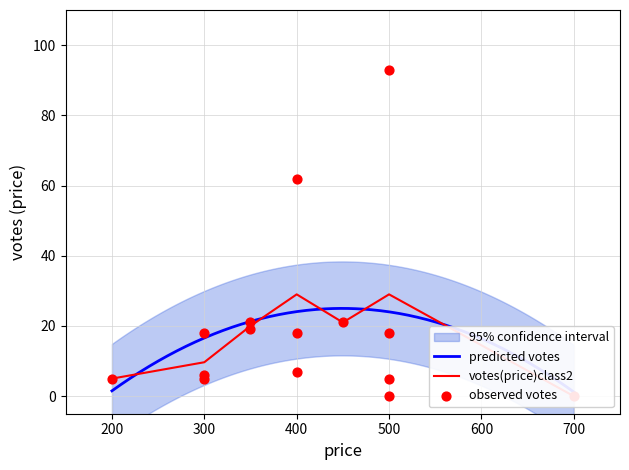

Which has a higher value, 350 or 500?

500